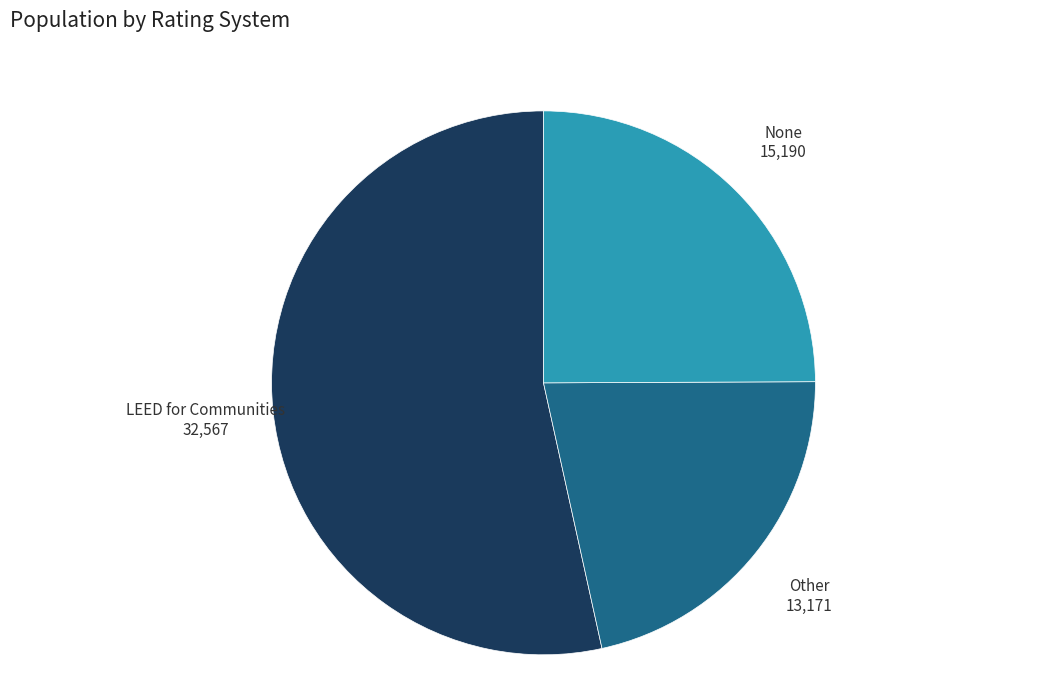

Does any single category account for the majority?

Yes